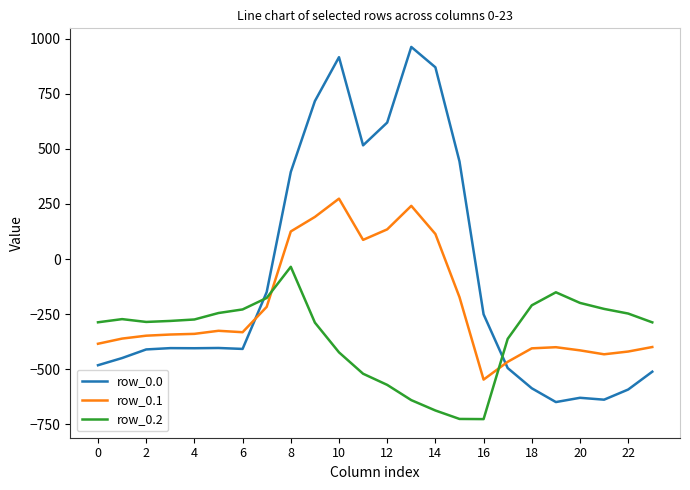

Which series has the widest spread of values?

row_0.0